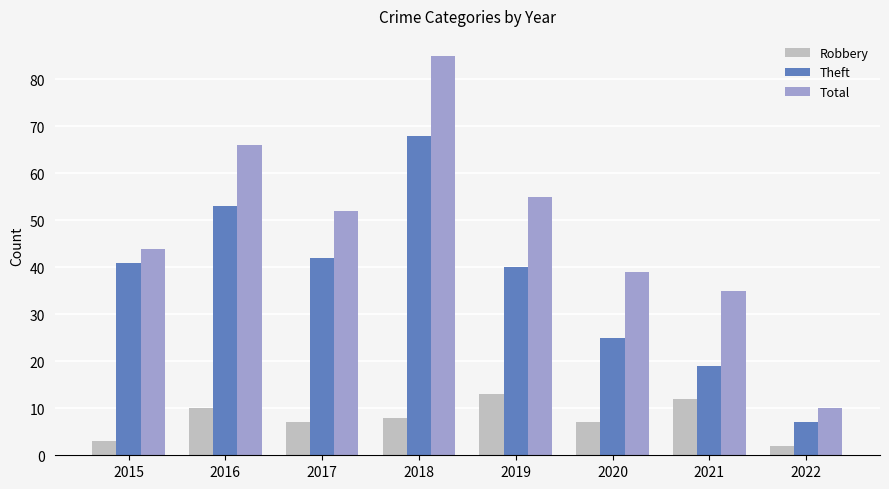

Reading left to right, list all the values displayed in this chart.

Robbery: 2015=3	2016=10	2017=7	2018=8	2019=13	2020=7	2021=12	2022=2
Theft: 2015=41	2016=53	2017=42	2018=68	2019=40	2020=25	2021=19	2022=7
Total: 2015=44	2016=66	2017=52	2018=85	2019=55	2020=39	2021=35	2022=10